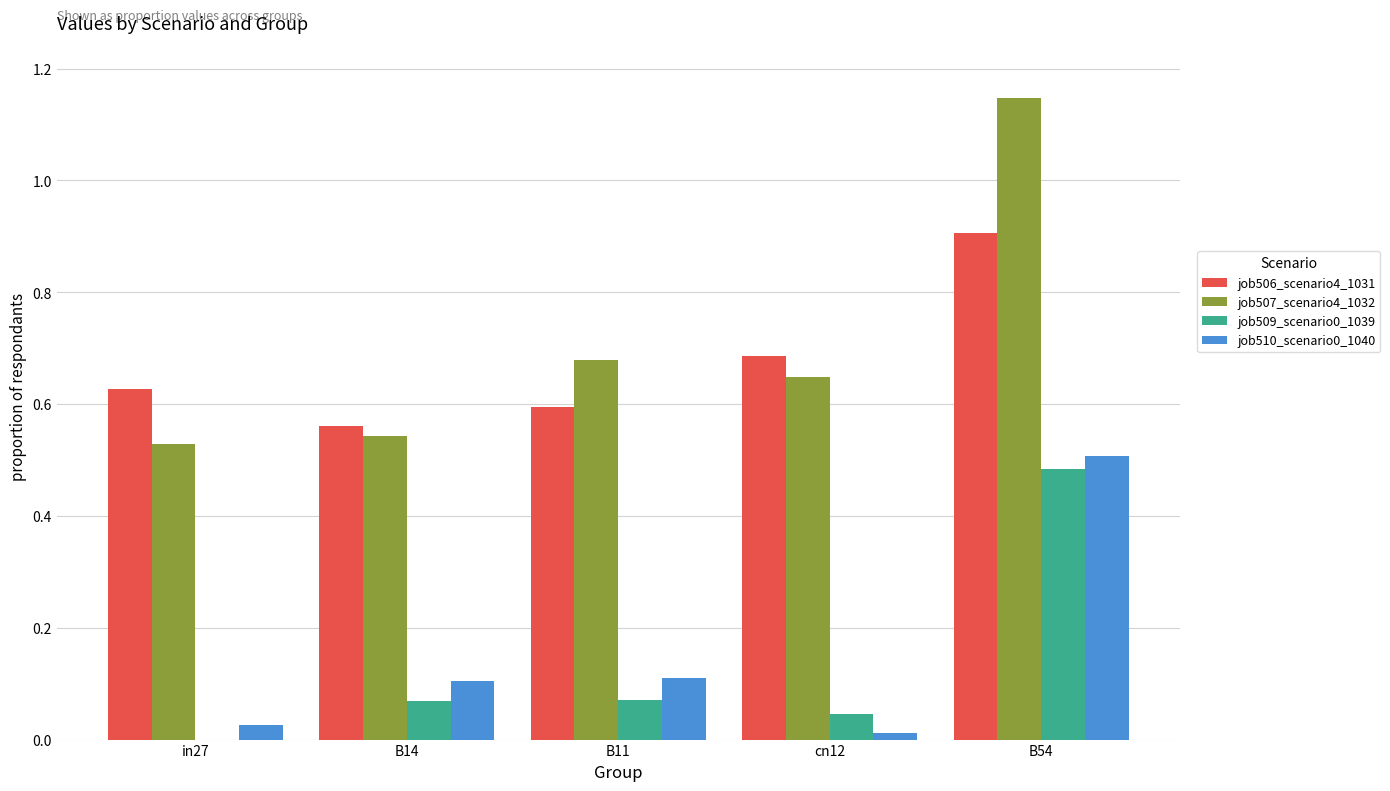

Is the value of job509_scenario0_1039 at B11 greater than the value of job507_scenario4_1032 at cn12?

No